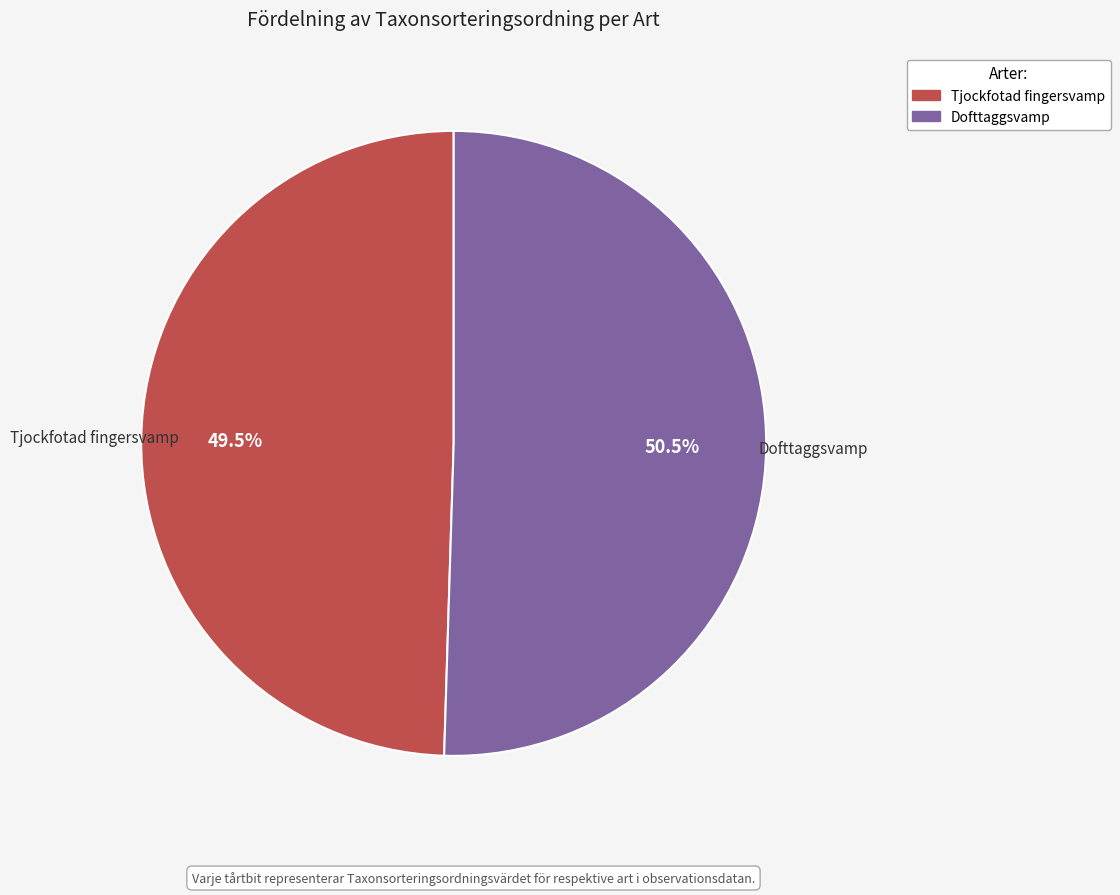

To the nearest percent, what is the difference between the largest and smallest slice percentages?

1%